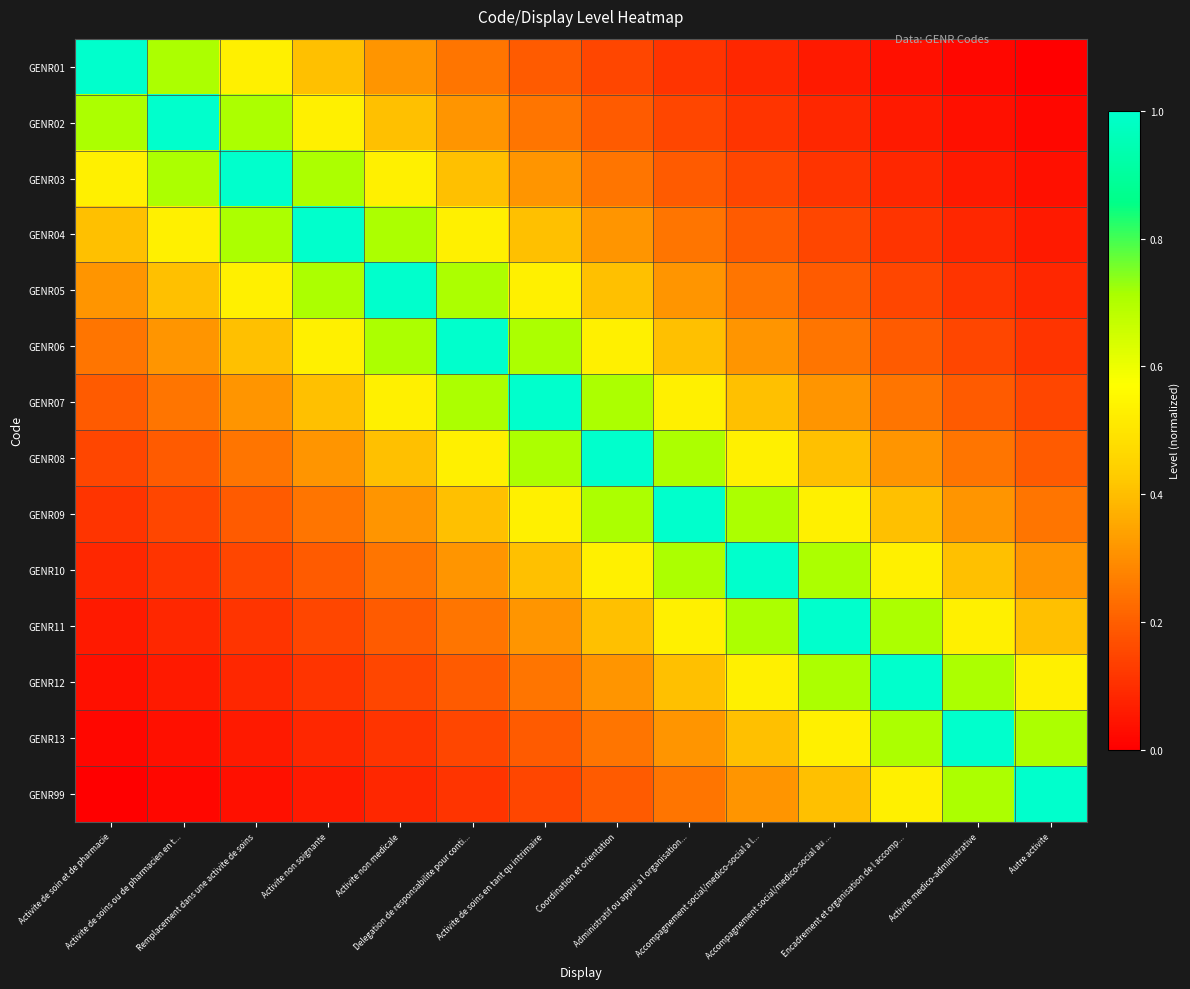

What is the greatest value displayed?

1.0